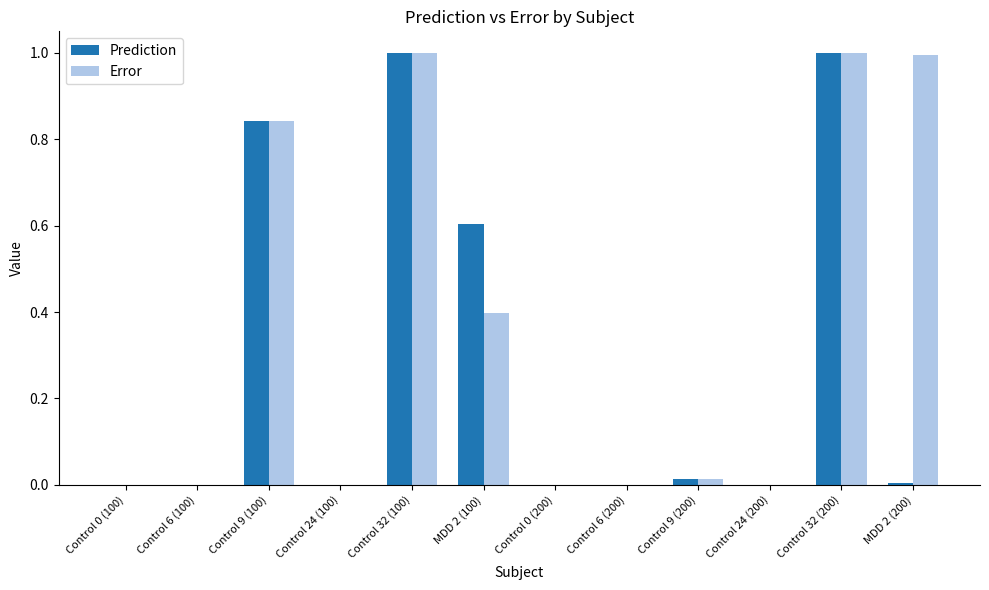

Is it true that Prediction equals 0.0 at Control 24 (100)?

True